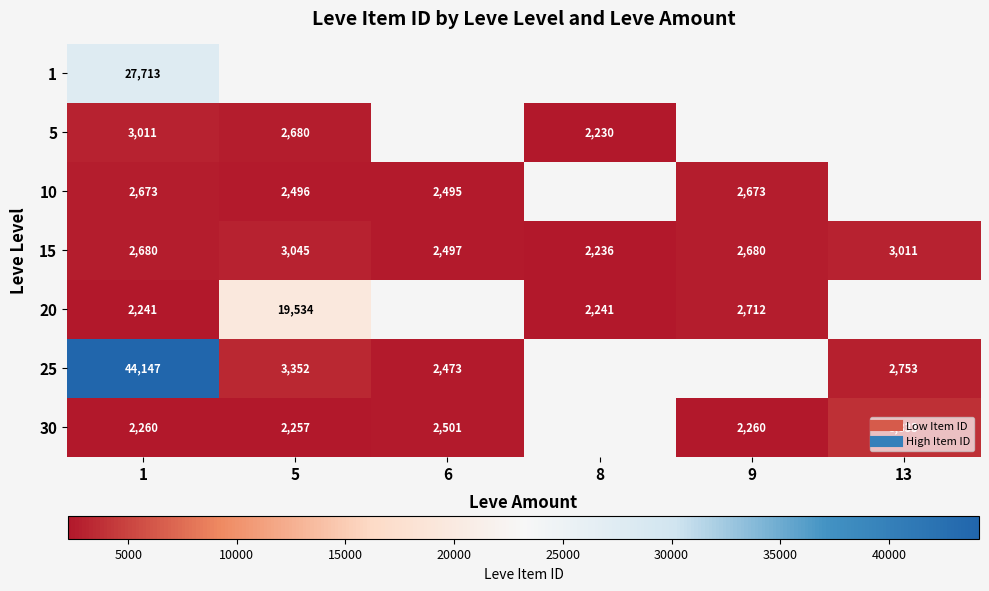

True or false: 25 has a value of 5447.4 at 5.

False